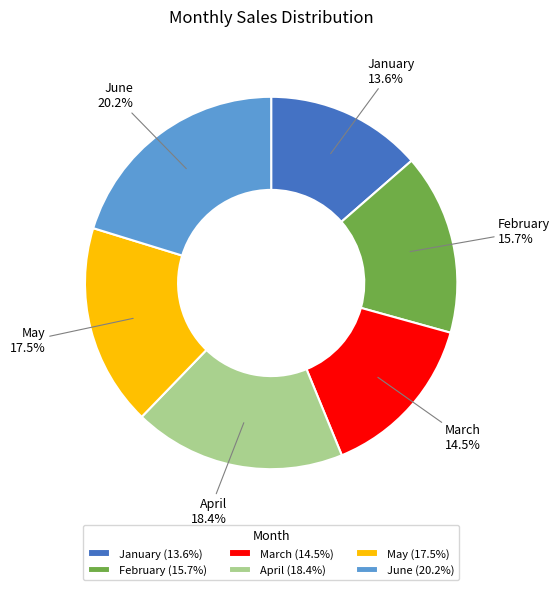

To the nearest percent, what is the difference between the largest and smallest slice percentages?

7%